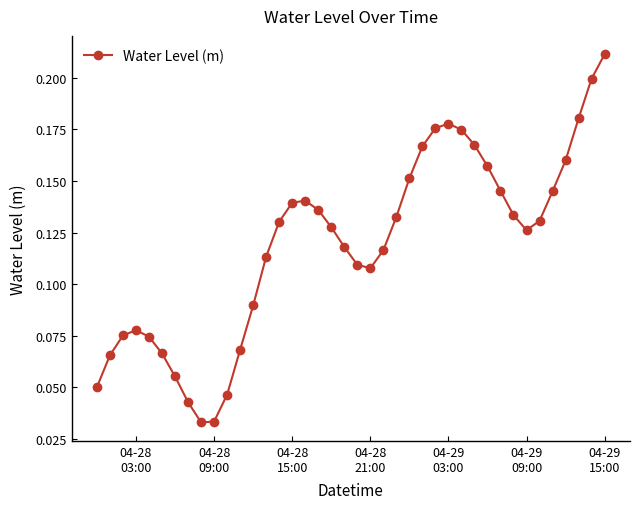

What is the sum of all values?

4.8